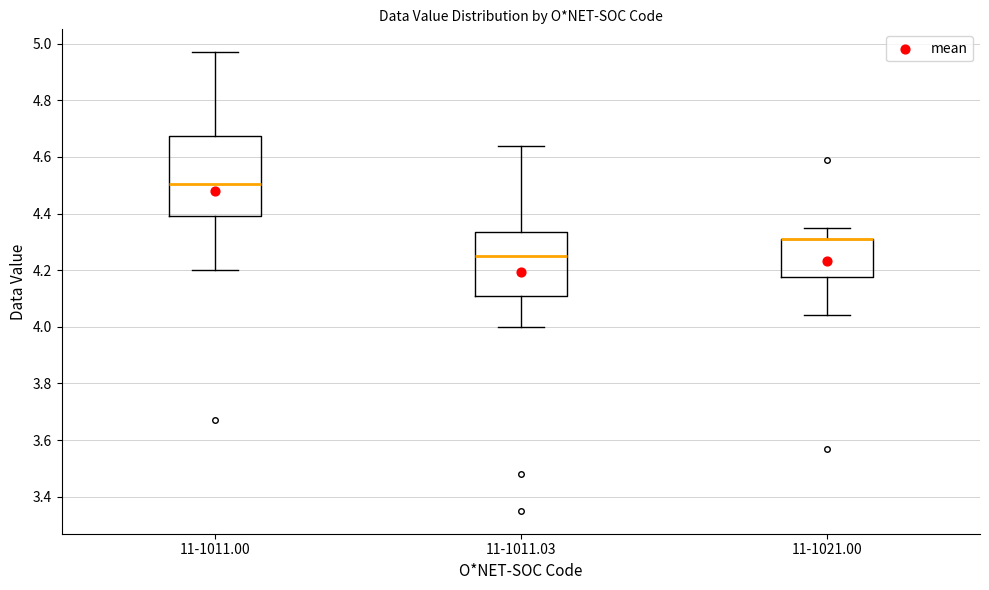

Where is the upper edge of the box for 11-1011.00 on the y-axis? The values are not printed on the chart, so give them approximately, as read against the axis.

4.68